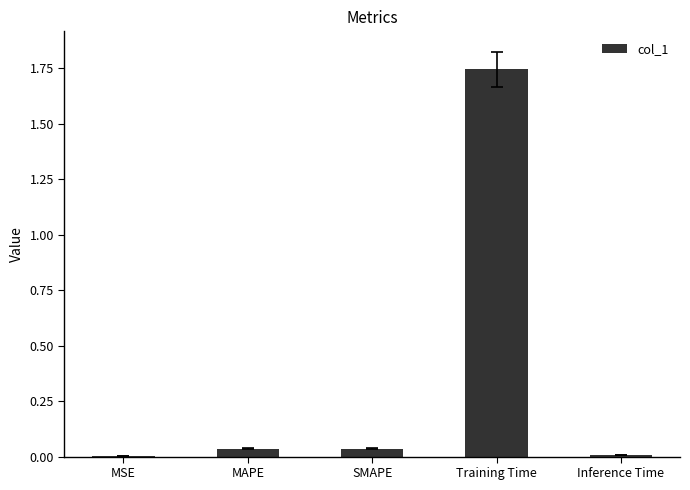

Is it true that the value at Inference Time is 0.0?

True